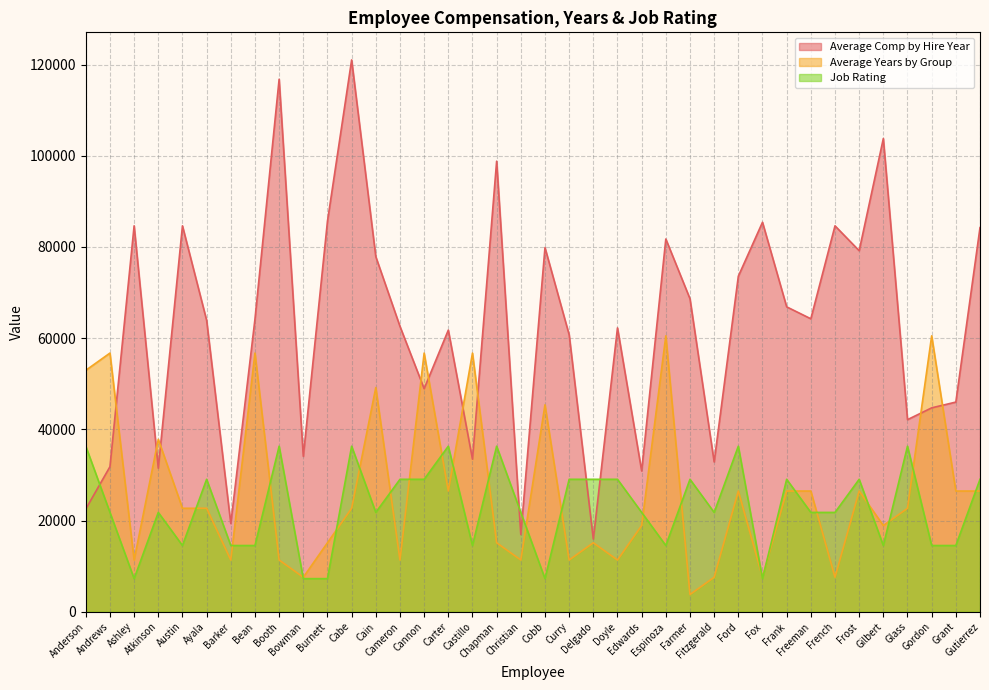

Is the value of Average Comp by Hire Year at Chapman greater than the value of Job Rating at Frost?

Yes